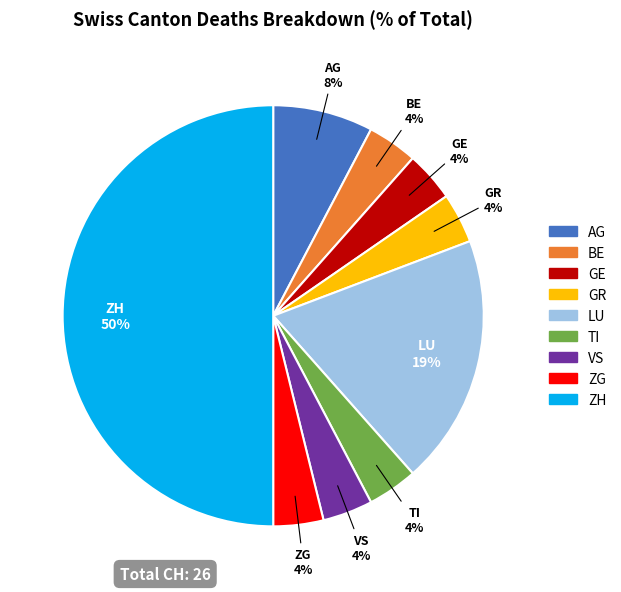

How many slices are in this pie chart?

9